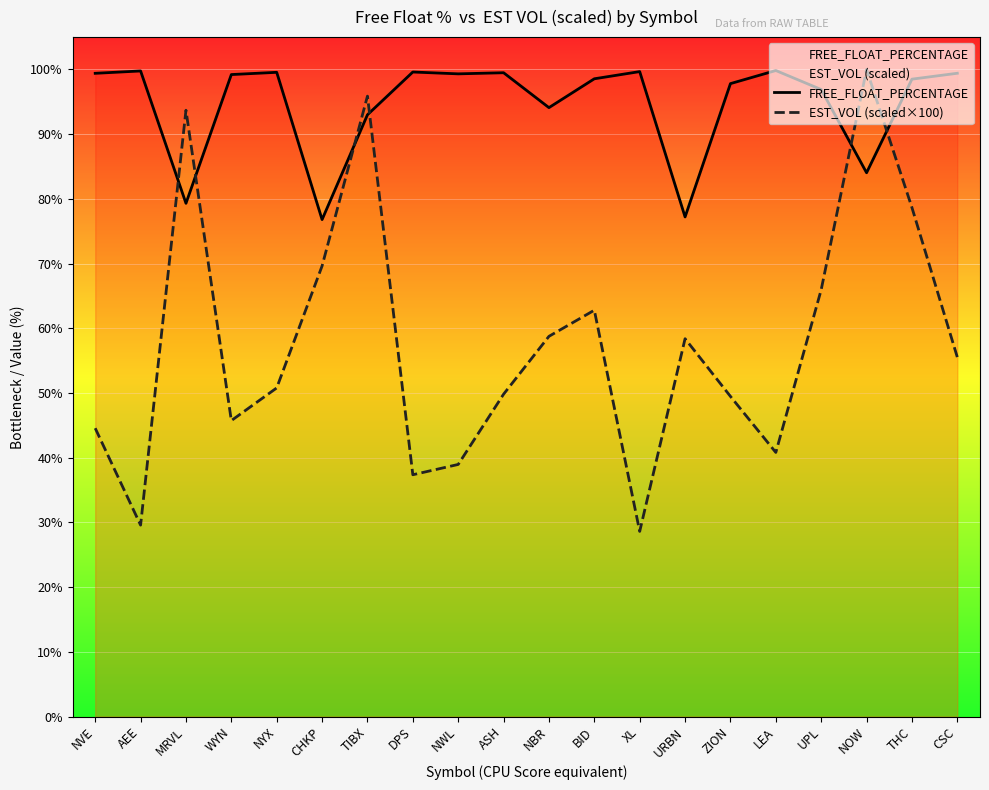

How many lines are shown in the chart?

2